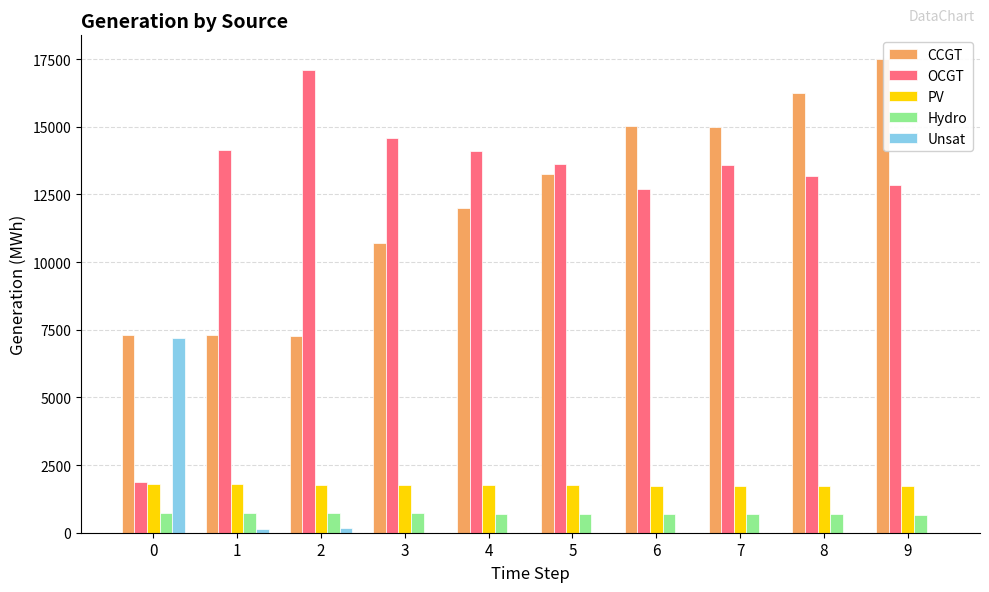

How many groups of bars are there?

10